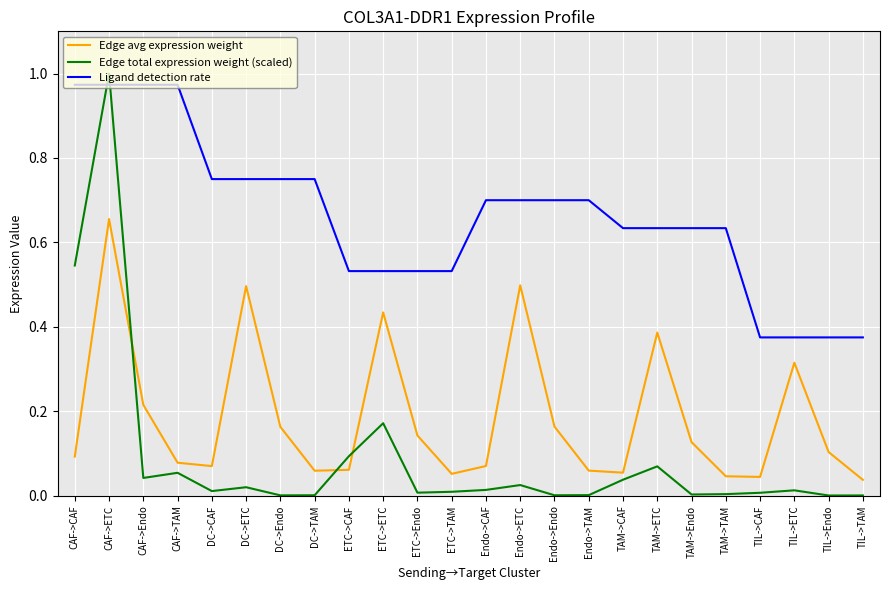

List the series in order of their overall mean, highest first.

Ligand detection rate, Edge avg expression weight, Edge total expression weight (scaled)